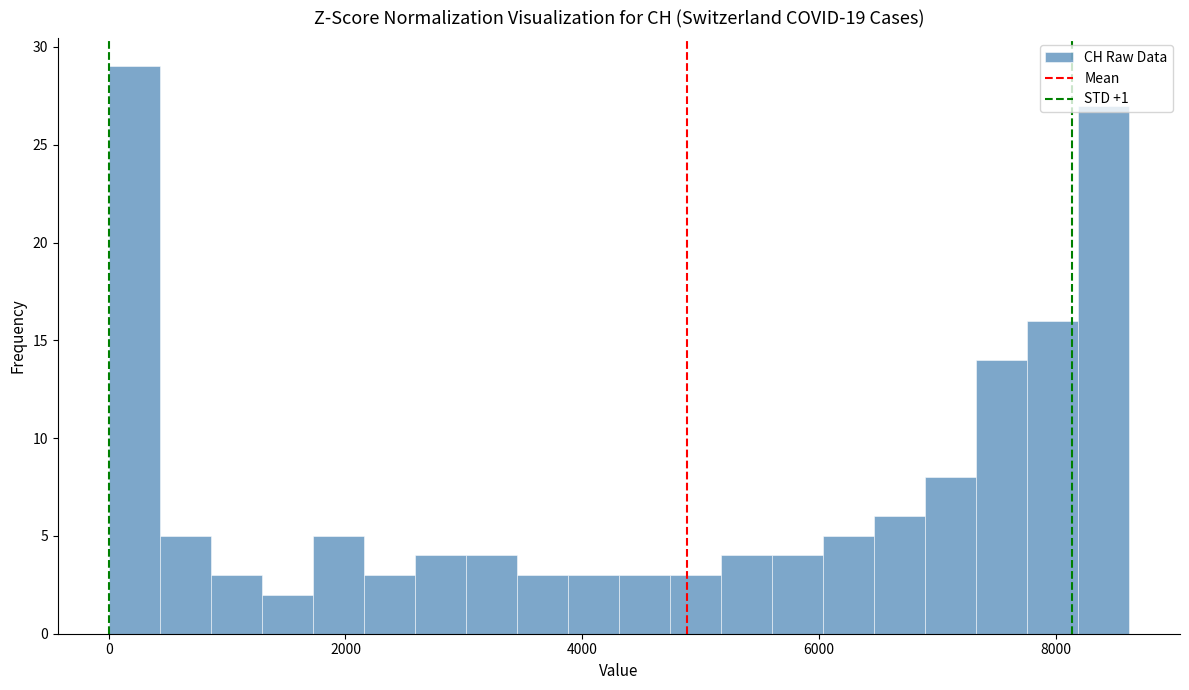

Around what value on the x-axis is the tallest bar? Give the approximate position of its centre, as read against the axis.

200